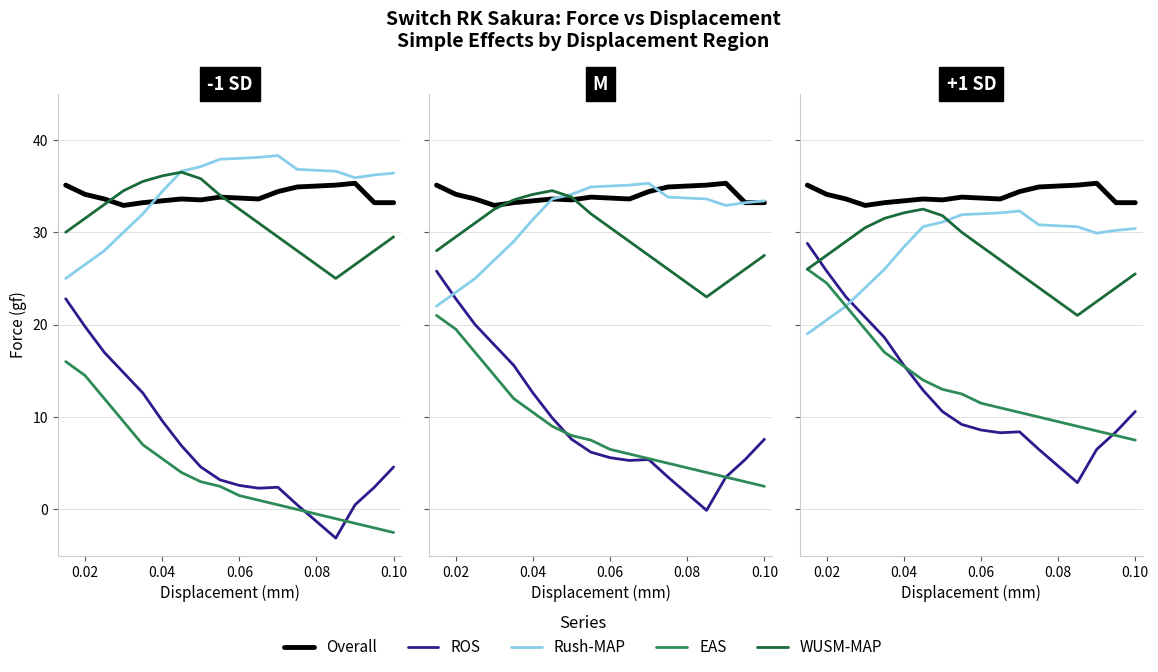

The EAS series shows 19.7 at 0.12. True or false?

False